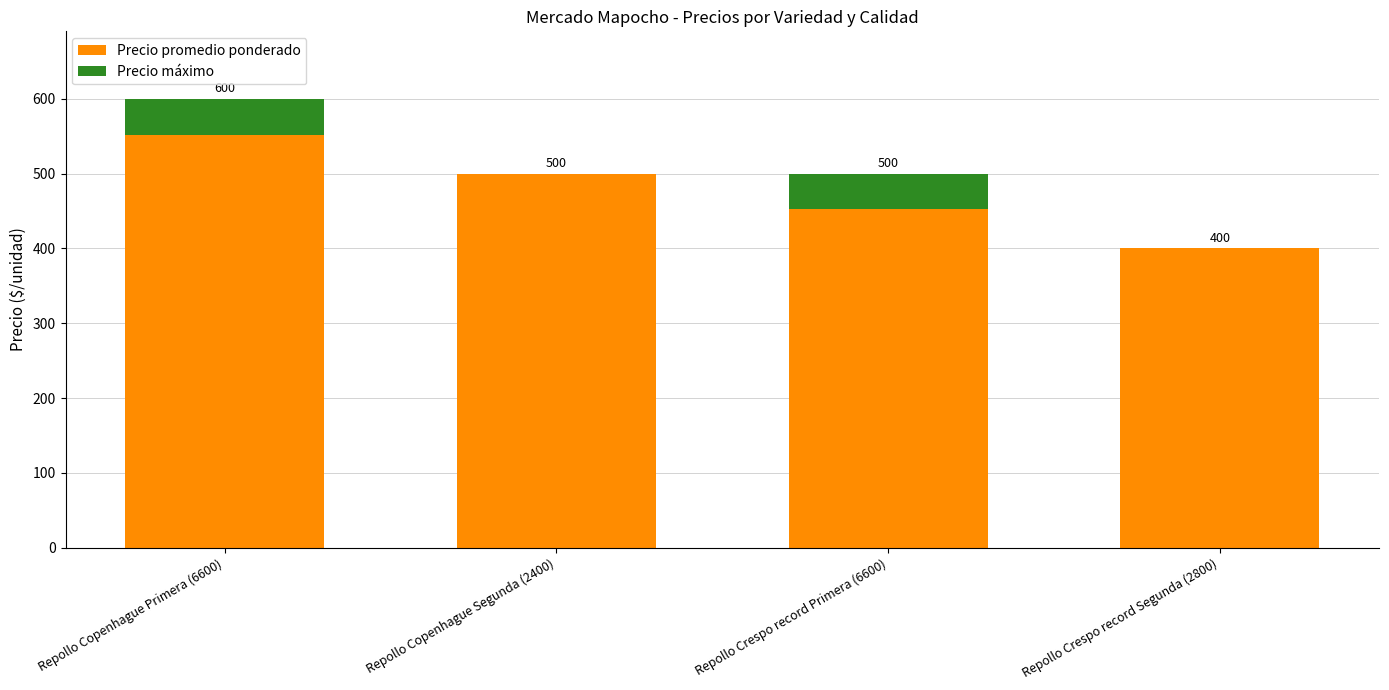

Reading left to right, list the values for the Precio promedio ponderado series.

Repollo Copenhague Primera (6600)=552	Repollo Copenhague Segunda (2400)=500	Repollo Crespo record Primera (6600)=452	Repollo Crespo record Segunda (2800)=400